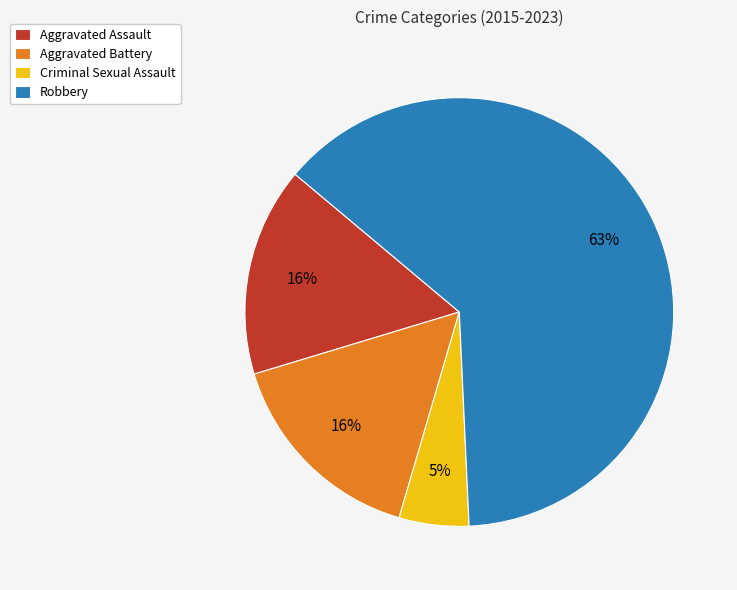

What is the largest slice in the pie chart?

Robbery